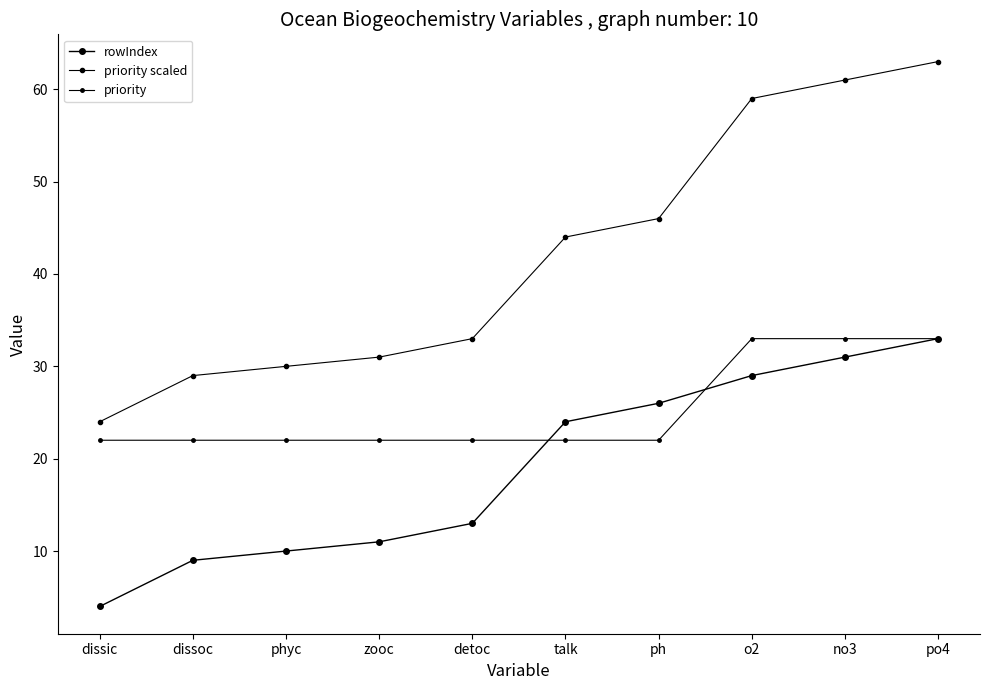

At how many categories does at least one series exceed 47?

3